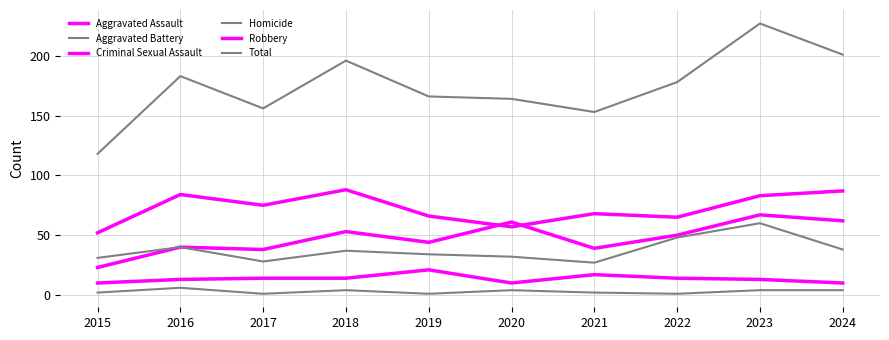

Reading right to left, what are all the values shown in this chart?

Aggravated Assault: 2024=62	2023=67	2022=50	2021=39	2020=61	2019=44	2018=53	2017=38	2016=40	2015=23
Aggravated Battery: 2024=38	2023=60	2022=48	2021=27	2020=32	2019=34	2018=37	2017=28	2016=40	2015=31
Criminal Sexual Assault: 2024=10	2023=13	2022=14	2021=17	2020=10	2019=21	2018=14	2017=14	2016=13	2015=10
Homicide: 2024=4	2023=4	2022=1	2021=2	2020=4	2019=1	2018=4	2017=1	2016=6	2015=2
Robbery: 2024=87	2023=83	2022=65	2021=68	2020=57	2019=66	2018=88	2017=75	2016=84	2015=52
Total: 2024=201	2023=227	2022=178	2021=153	2020=164	2019=166	2018=196	2017=156	2016=183	2015=118